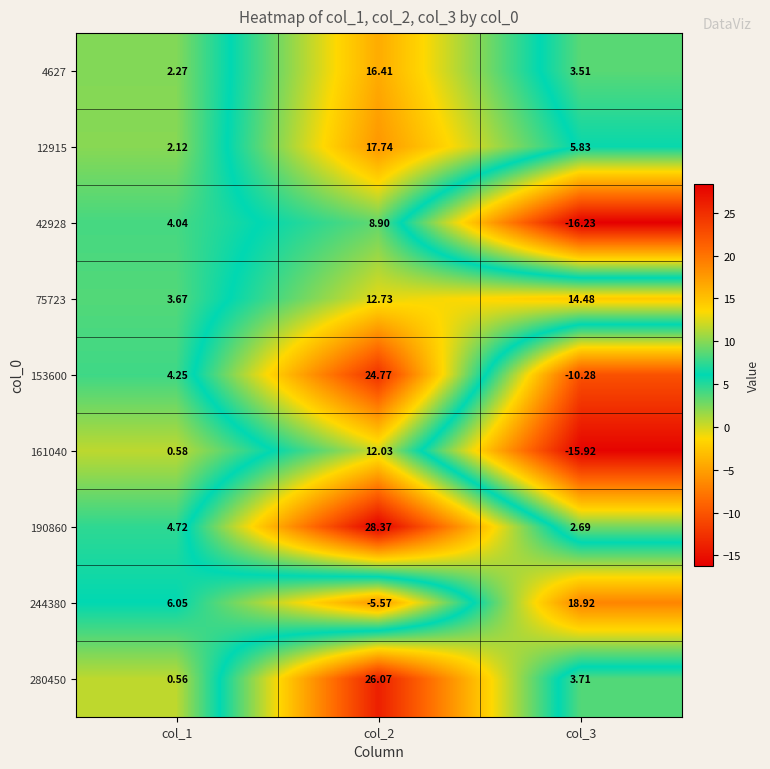

Is the value of 4627 at col_2 greater than the value of 280450 at col_1?

Yes